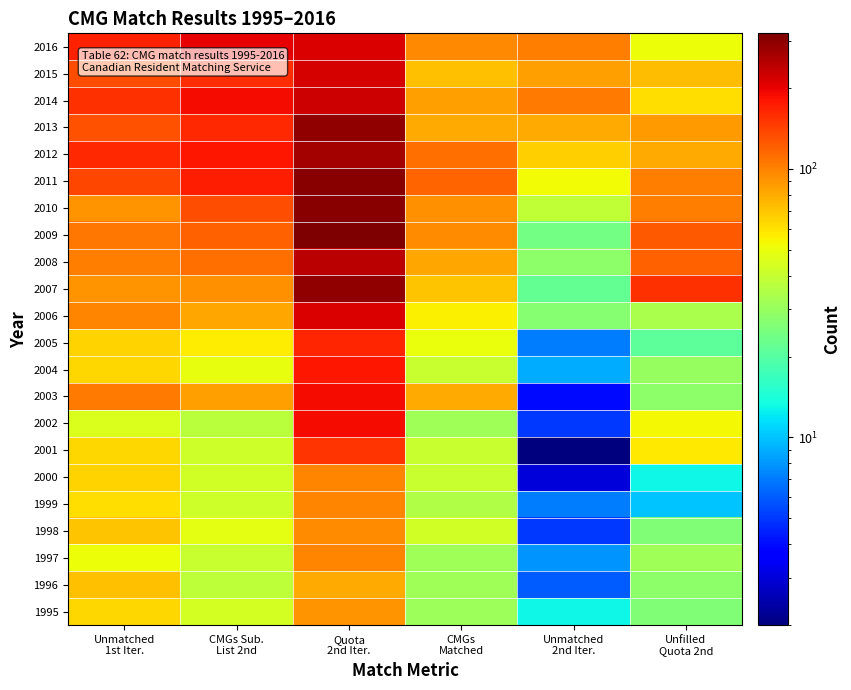

What is the smallest value displayed?

2